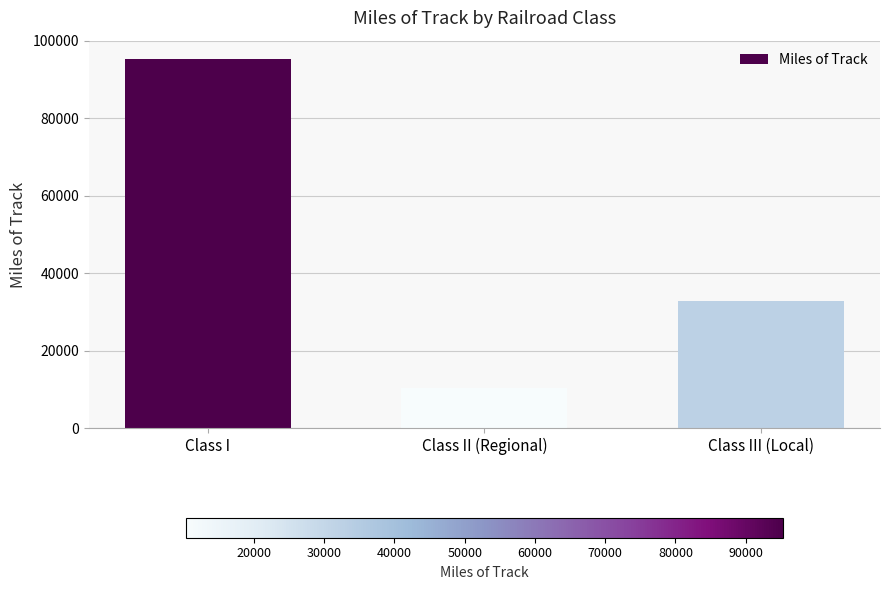

List the labels in order of value, largest first.

Class I, Class III (Local), Class II (Regional)